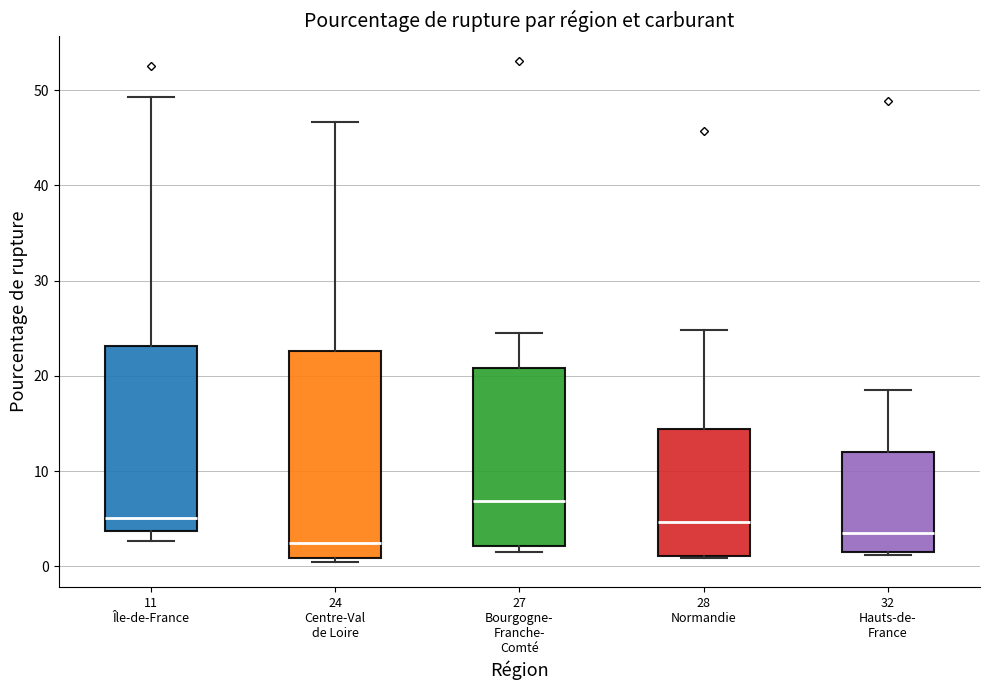

Reading left to right, transcribe this box plot: for each box, give where its median line is, the range the box spans, and where its two whiskers end, as read against the y-axis. The values are not printed on the chart, so give them approximately, as read against the axis.

11 Île-de-France: median 5, box 4 to 23, whiskers 3 to 49
24 Centre-Val de Loire: median 2, box 1 to 23, whiskers 0 to 47
27 Bourgogne- Franche- Comté: median 7, box 2 to 21, whiskers 2 (just below the box's lower edge) to 25
28 Normandie: median 5, box 1 to 14, whiskers 1 to 25
32 Hauts-de- France: median 4, box 2 to 12, whiskers 1 to 18